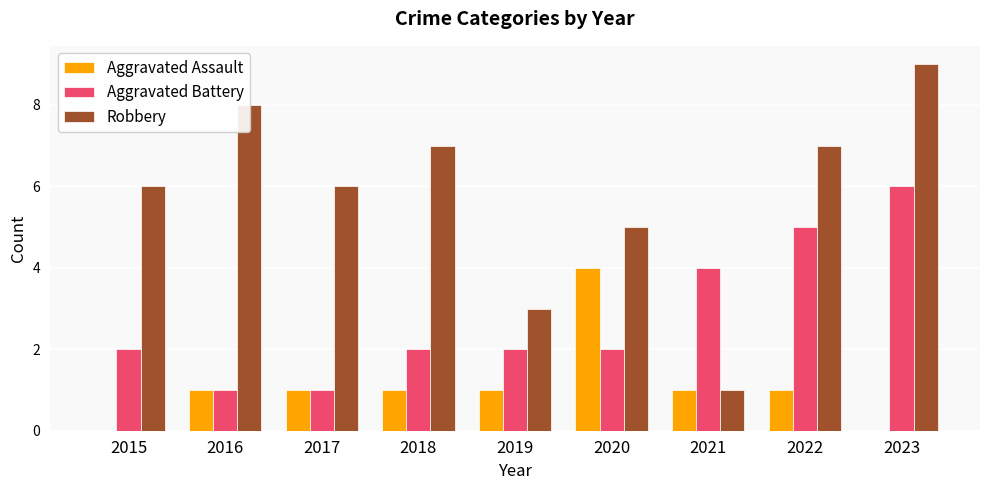

At which label is Robbery closest to 5?

2020